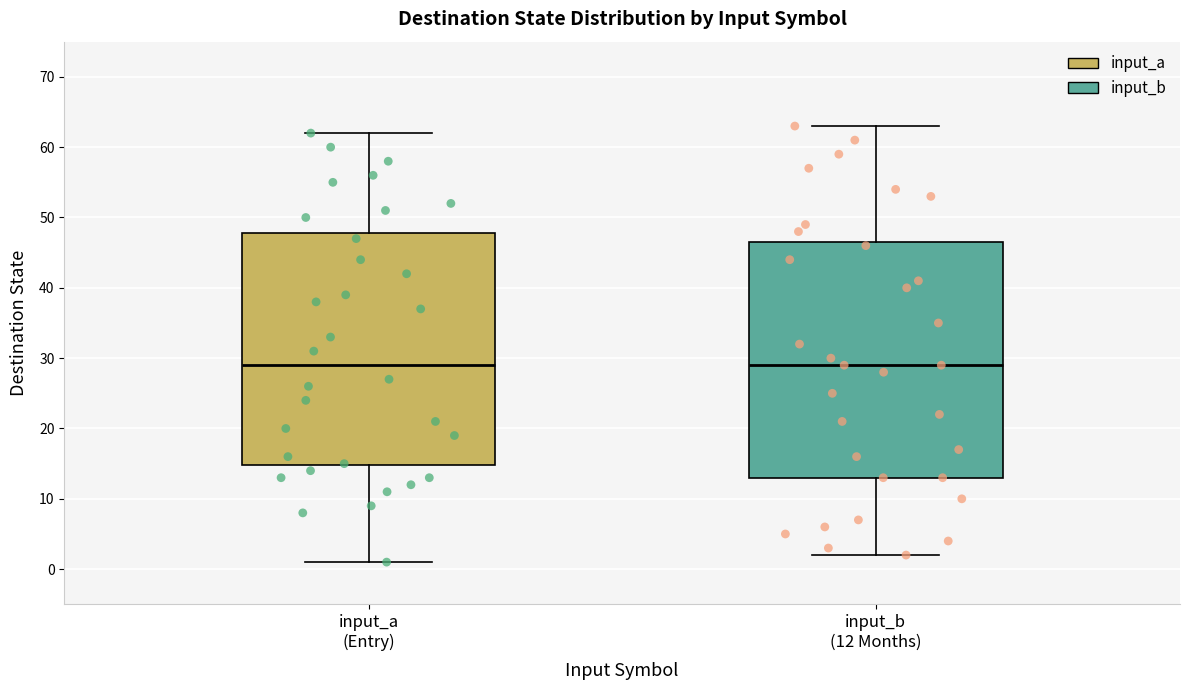

Reading left to right, read every box against the y-axis: the position of its median line, the range the box covers, and the ends of its whiskers. The values are not printed on the chart, so give them approximately, as read against the axis.

input_a (Entry): median 29, box 15 to 48, whiskers 1 to 62
input_b (12 Months): median 29, box 13 to 47, whiskers 2 to 63